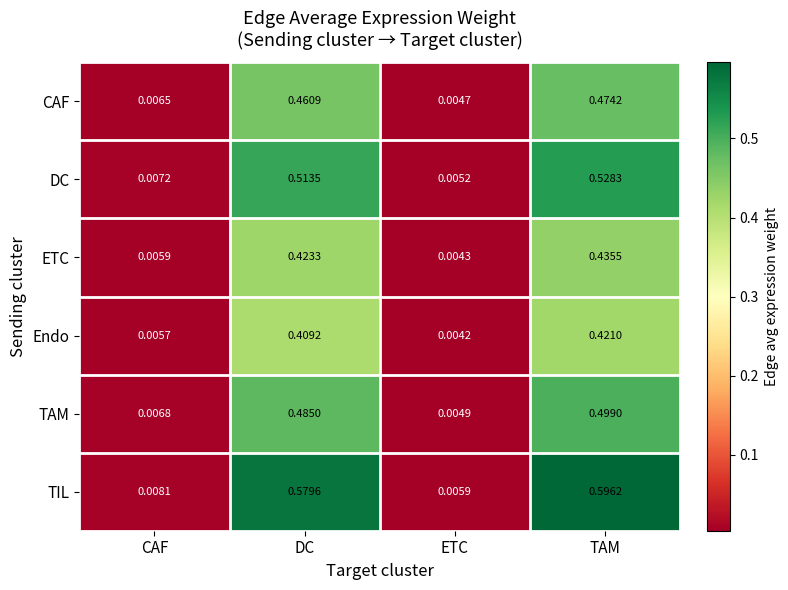

List the labels in order of TIL value, largest first.

TAM, DC, CAF, ETC